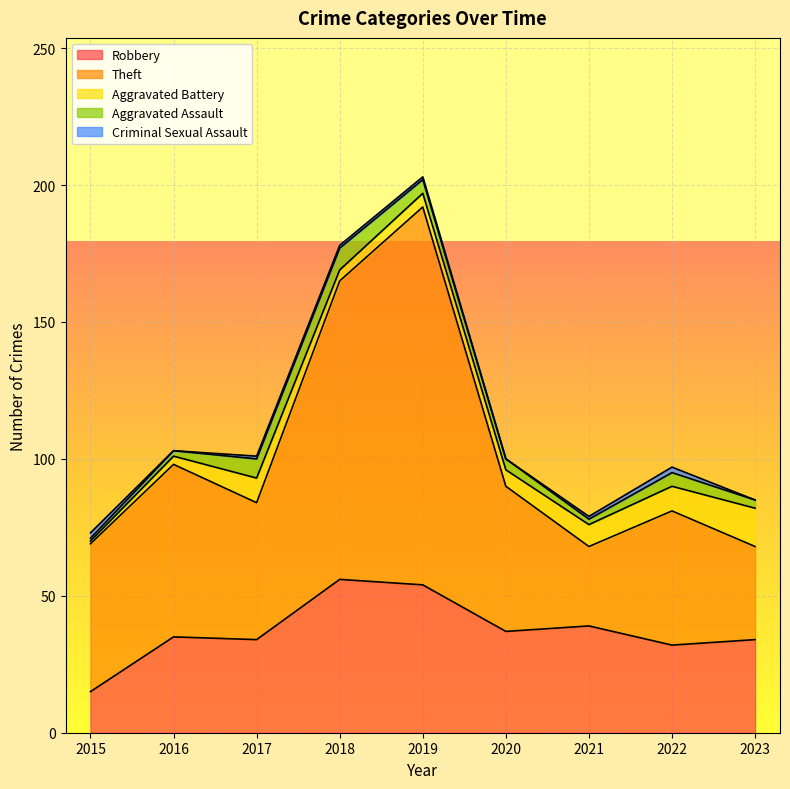

Which series has the largest range (max minus min)?

Theft